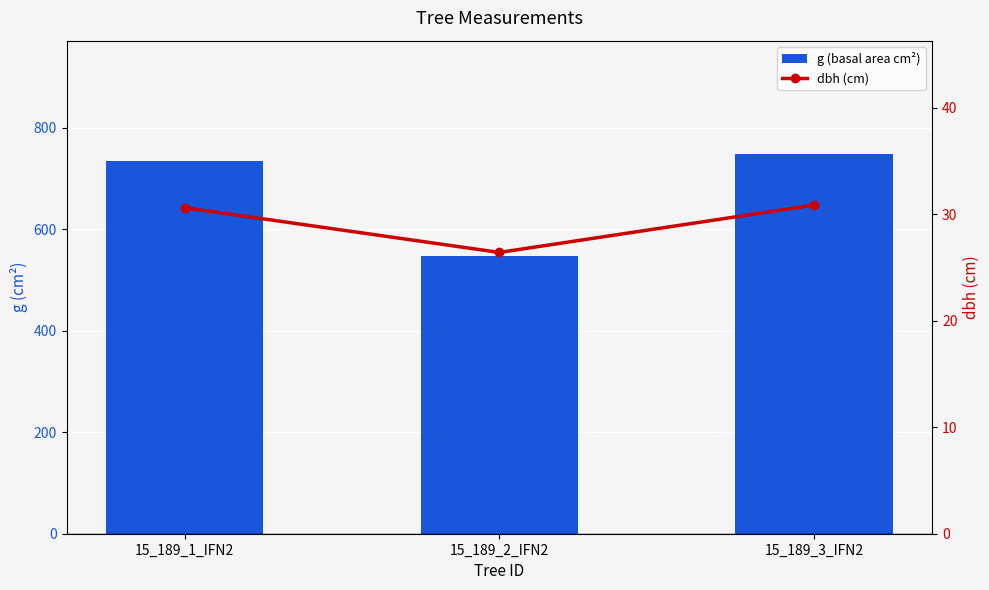

What is the difference between the second highest and minimum values in the dbh (cm) series?

4.2